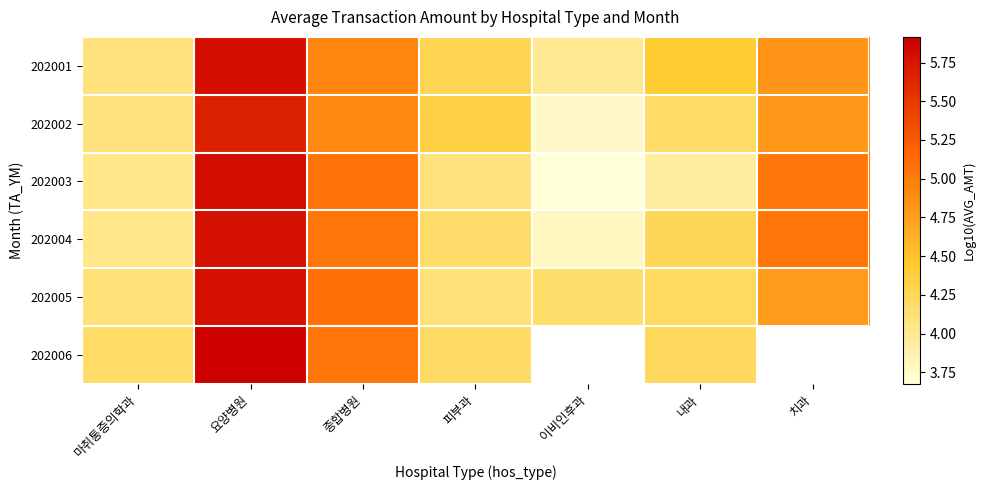

Read the 202006 value at 내과.

4.2